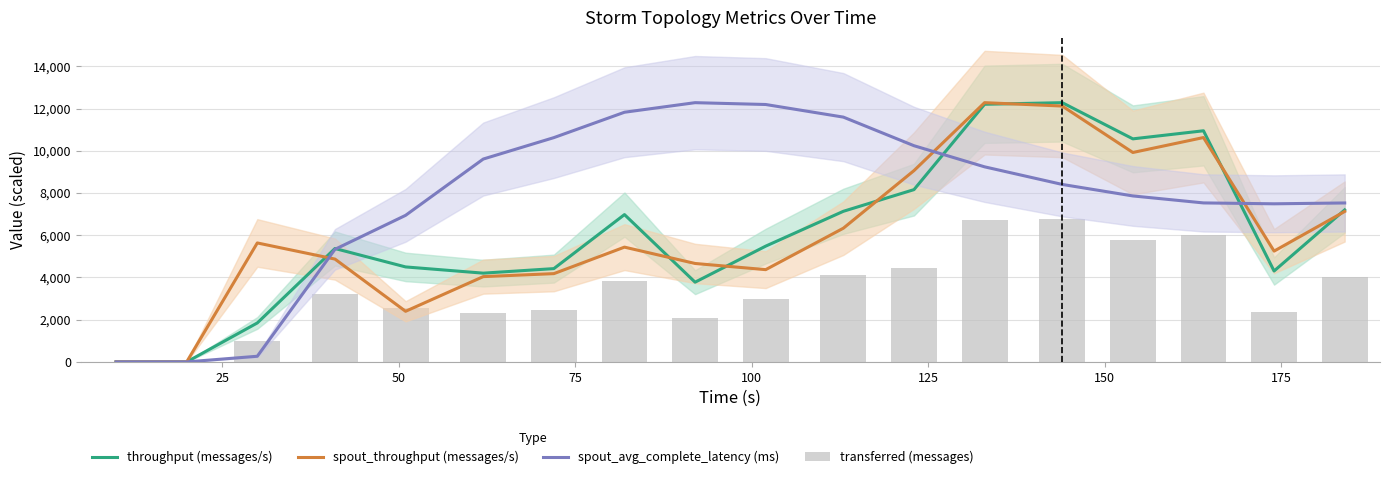

Is it true that spout_avg_complete_latency (ms) equals 5504.0 at 13?

False